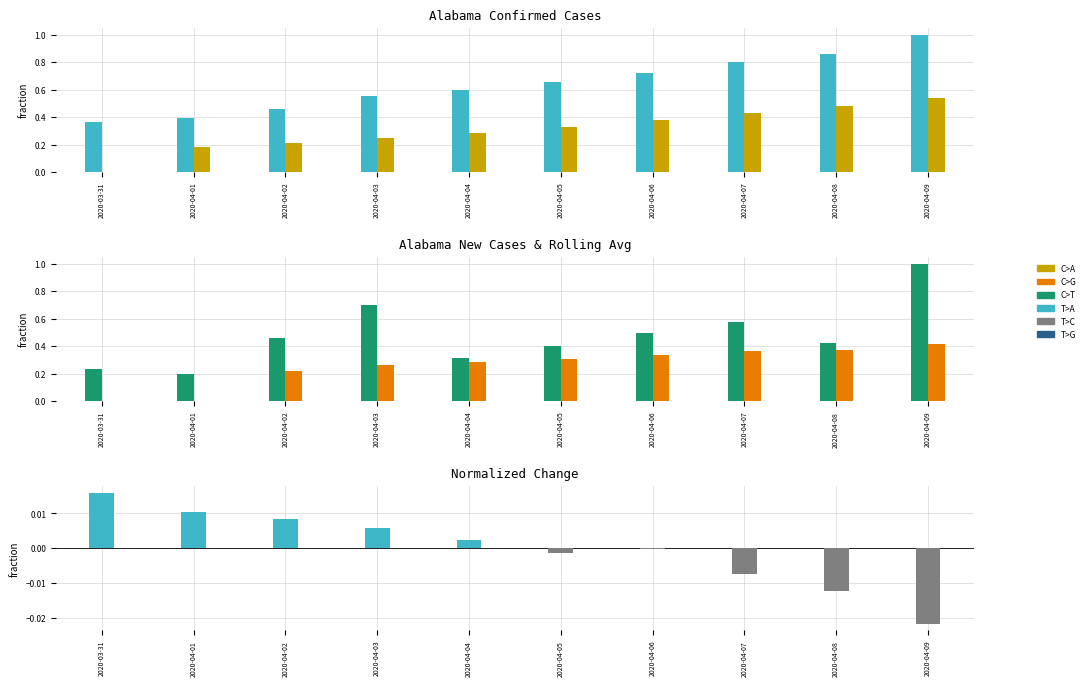

Count the Confirmed values in the range 0 to 1.

10